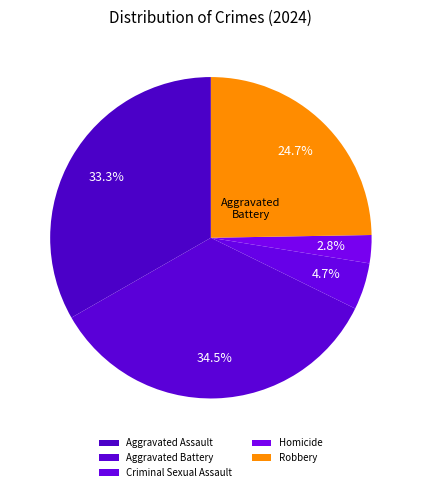

Which category has the smallest portion of the pie?

Homicide